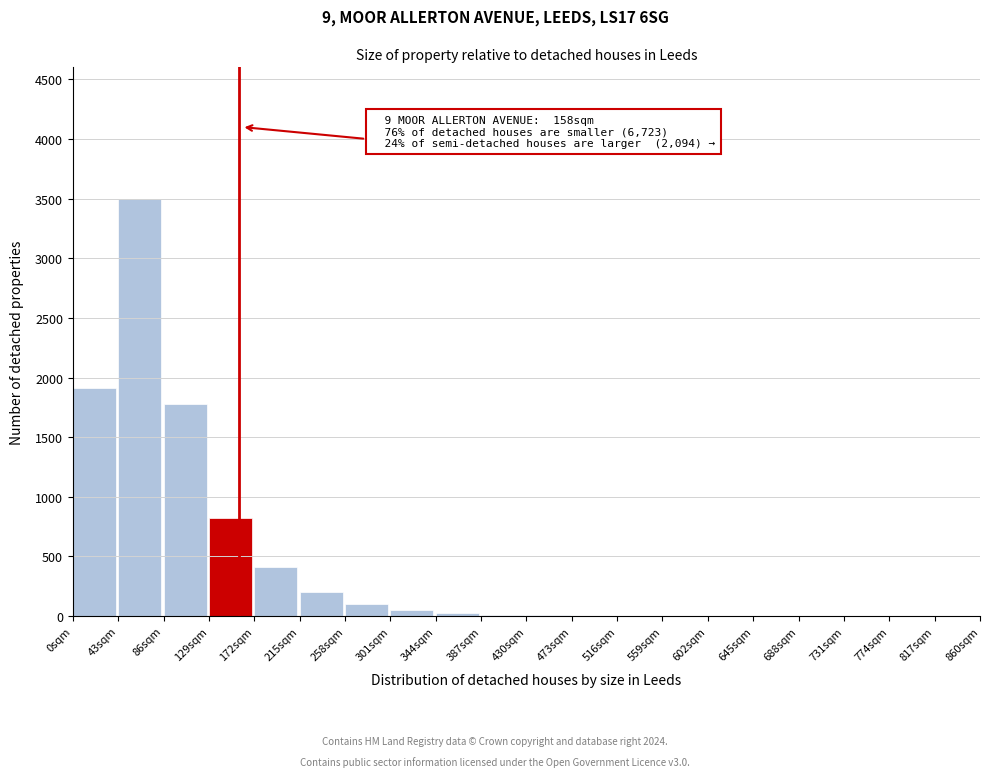

The chart shows a value of 412 at 172sqm. True or false?

True